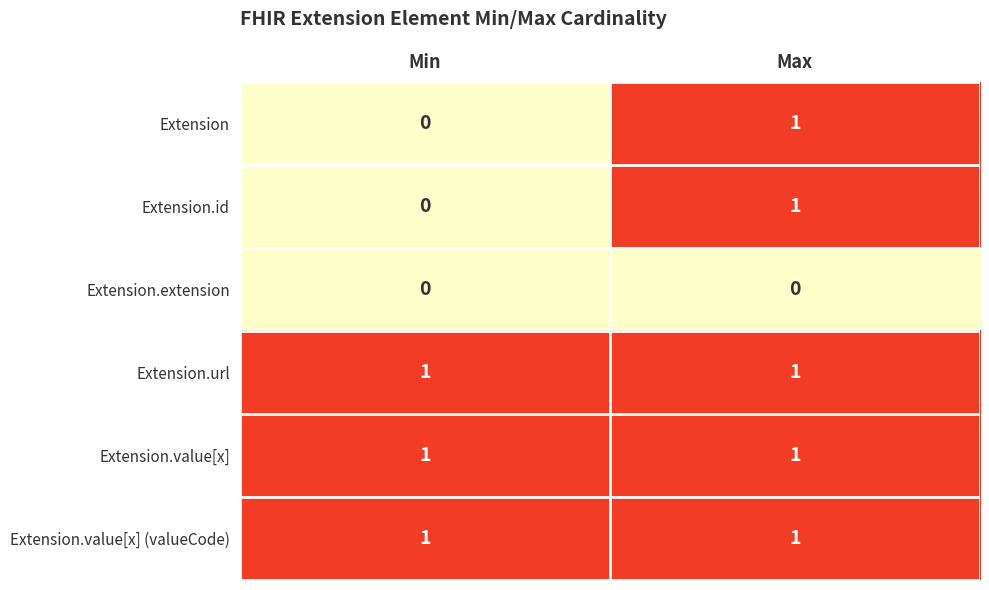

At which label is Extension.id closest to 0?

Min